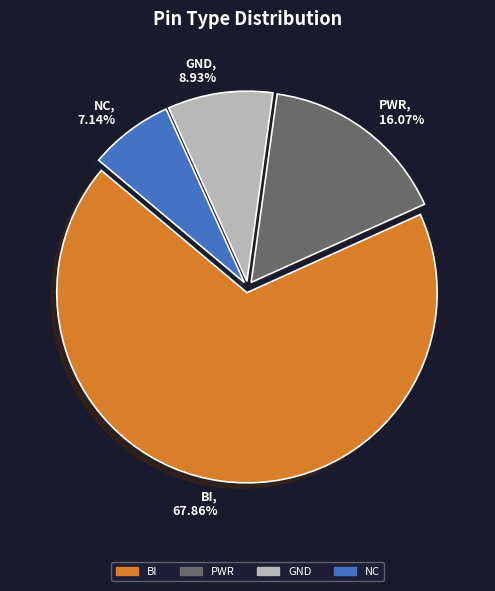

Count the number of slices in the pie.

4